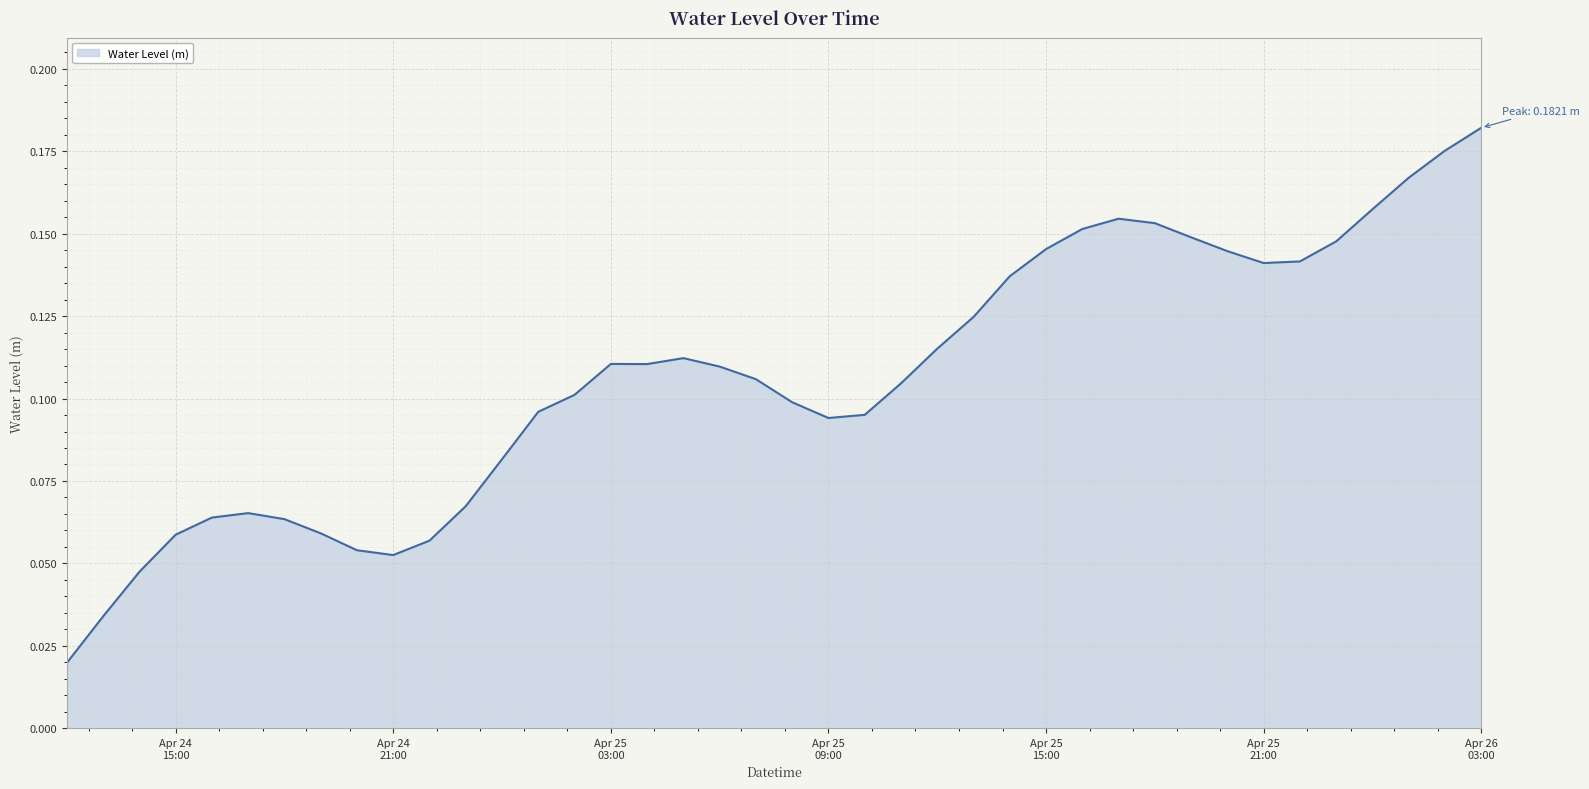

What is the label of the 11th point from the left?

2024-04-24 22:00:00